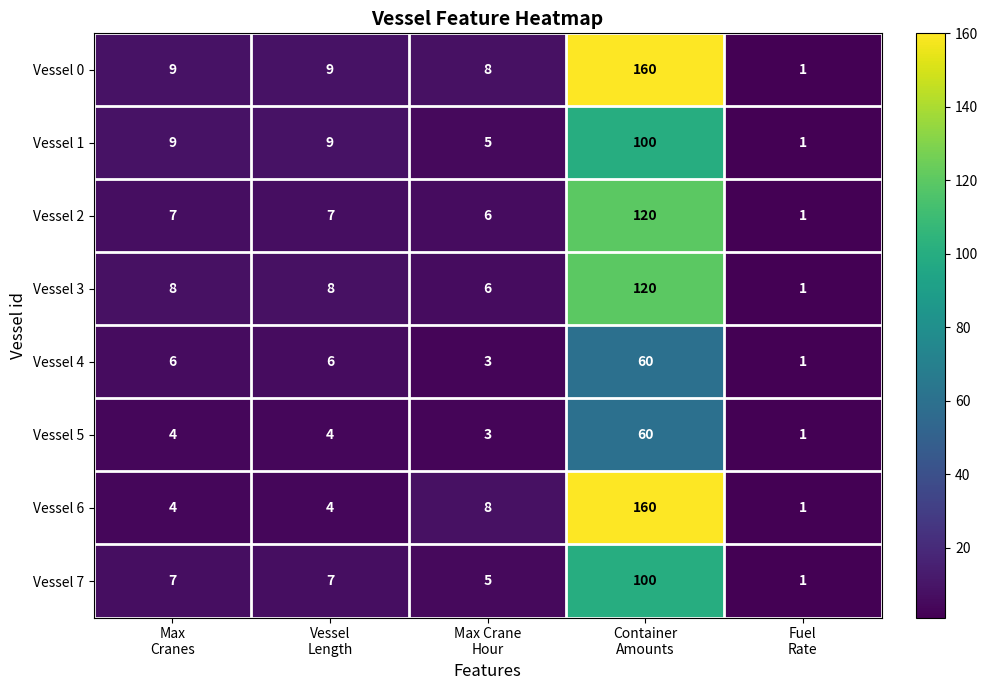

Which series has the largest total across all categories?

Vessel 0